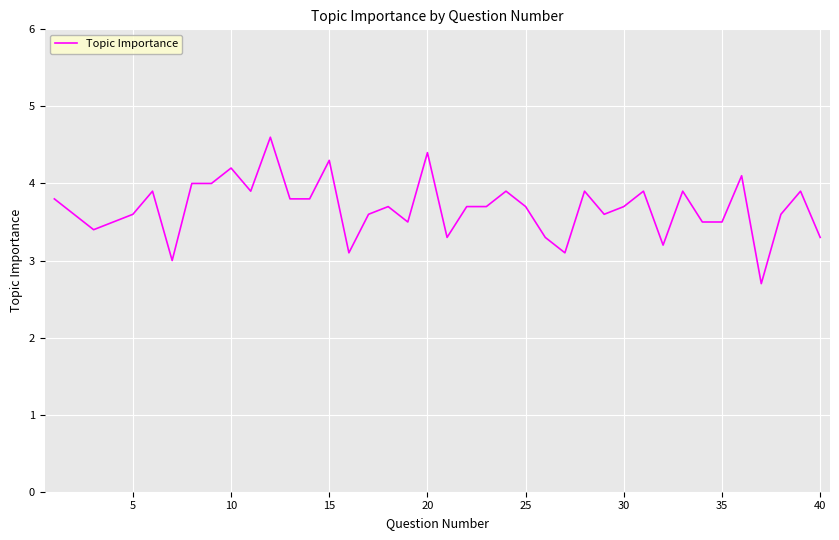

What is the smallest value displayed?

2.7